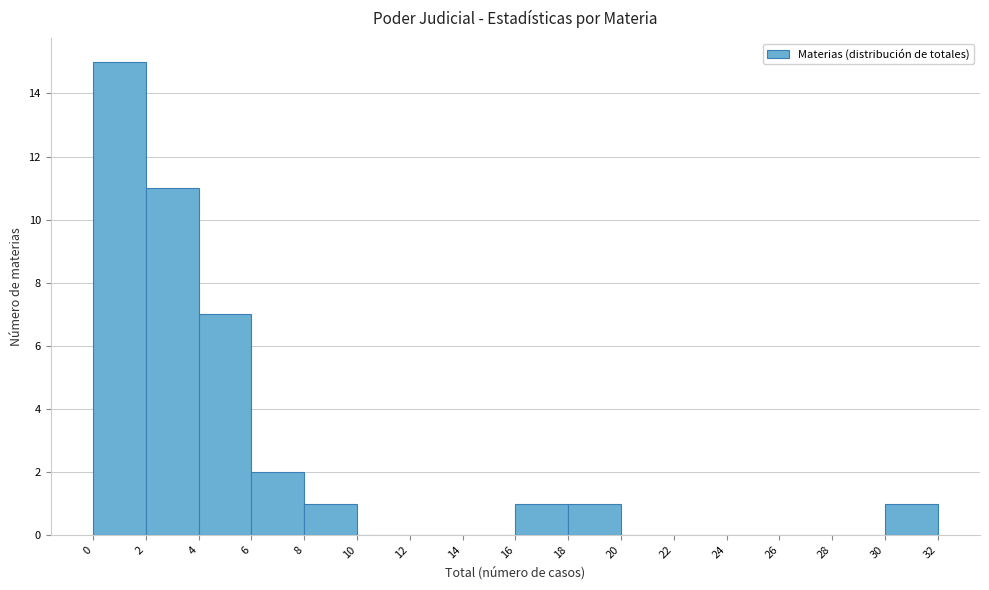

Which range on the x-axis has the tallest bar?

0 to 2